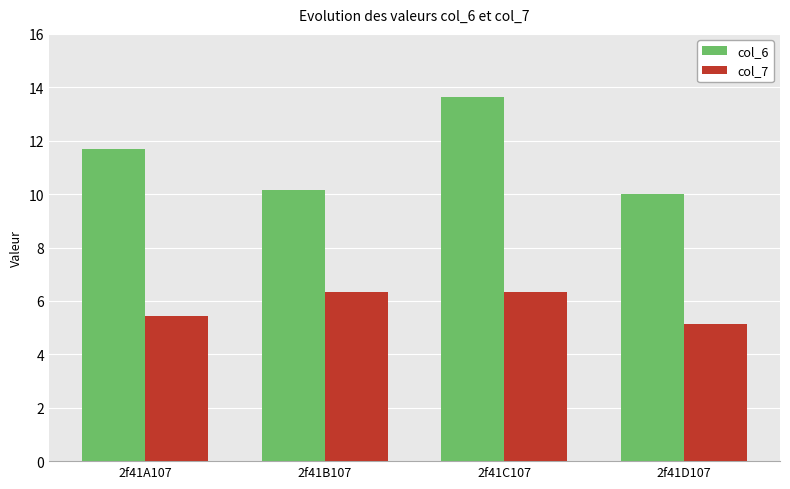

Rank the series at 2f41D107 from highest to lowest value.

col_6, col_7